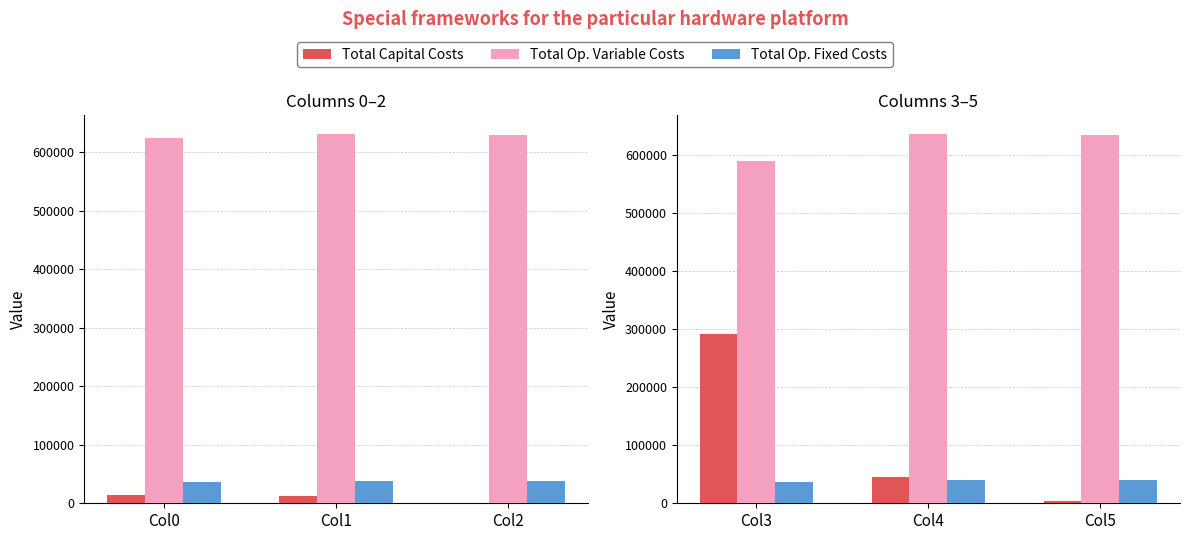

What is the average value of the Total Op. Fixed Costs series?

38956.2